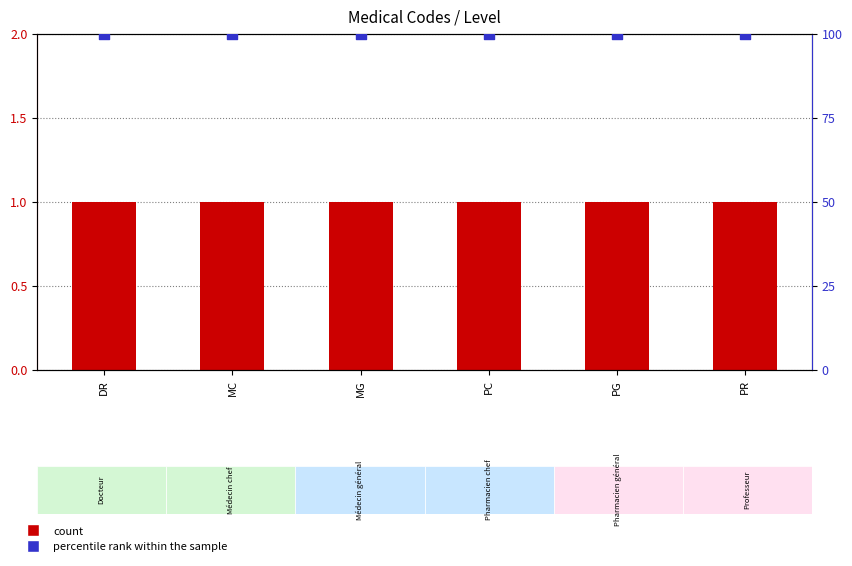

At which category is the sum across all series the highest?

DR